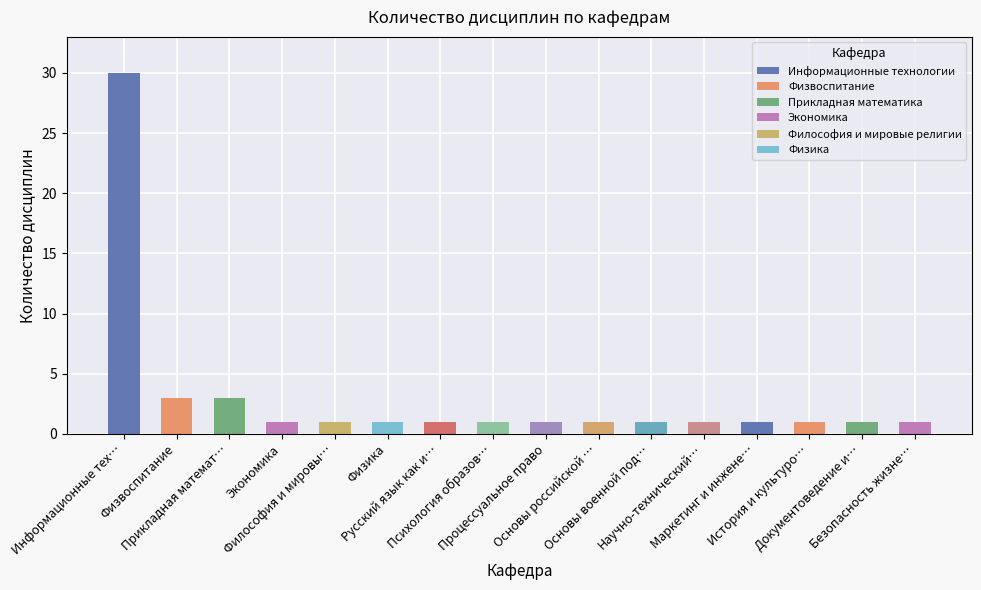

What is the value of the 11th bar from the left?

1